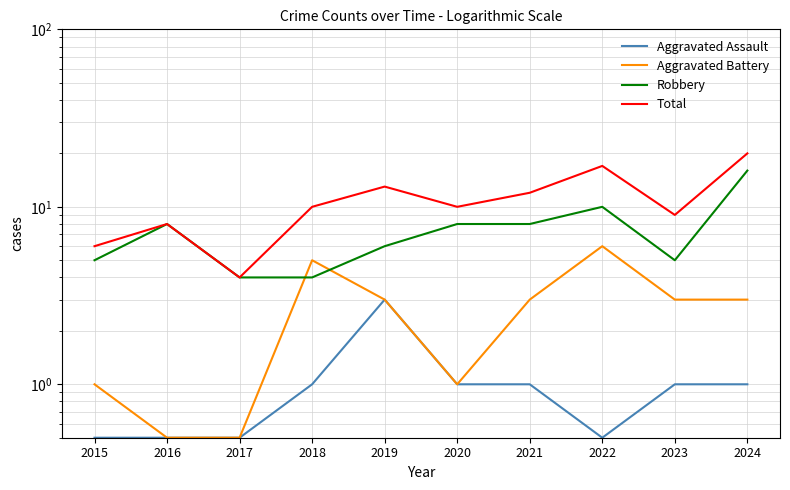

What is the minimum value shown in the chart?

0.5